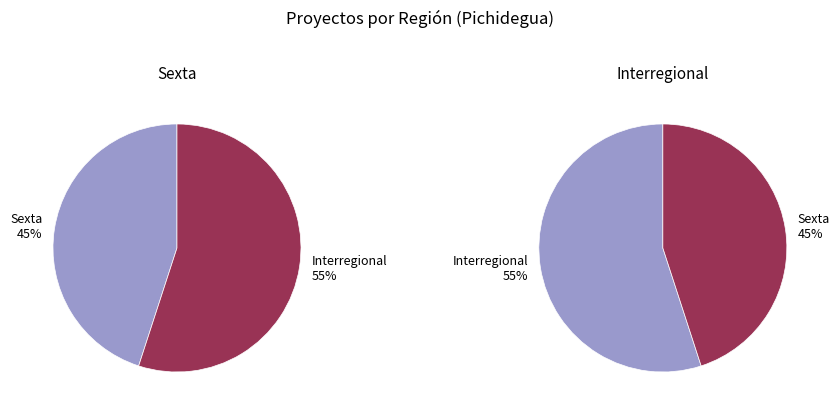

Which has a higher value, Interregional or Sexta?

Interregional